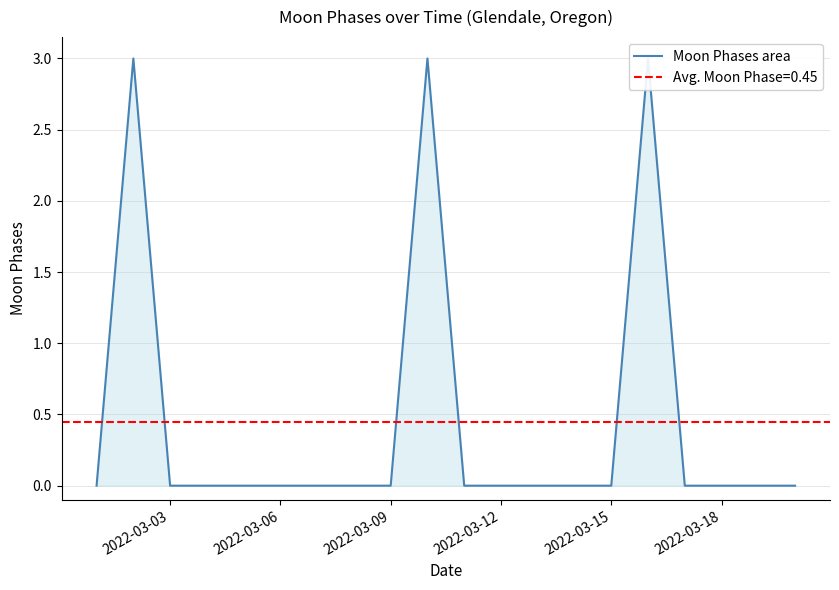

Count the values in the range 0 to 1.

17